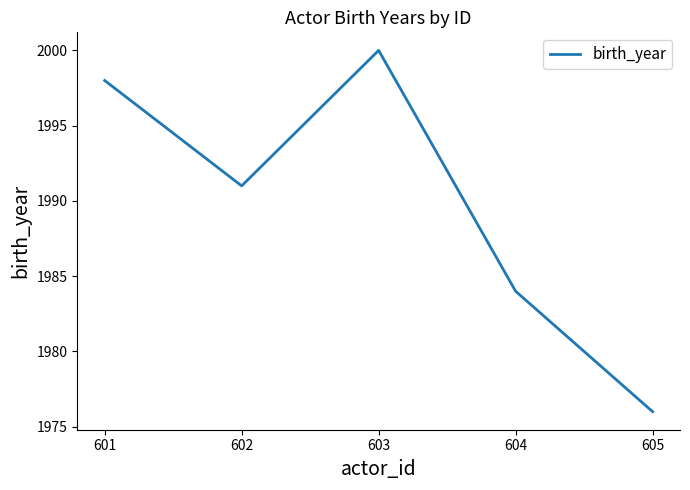

What is the change in value from 601 to 603?

+2